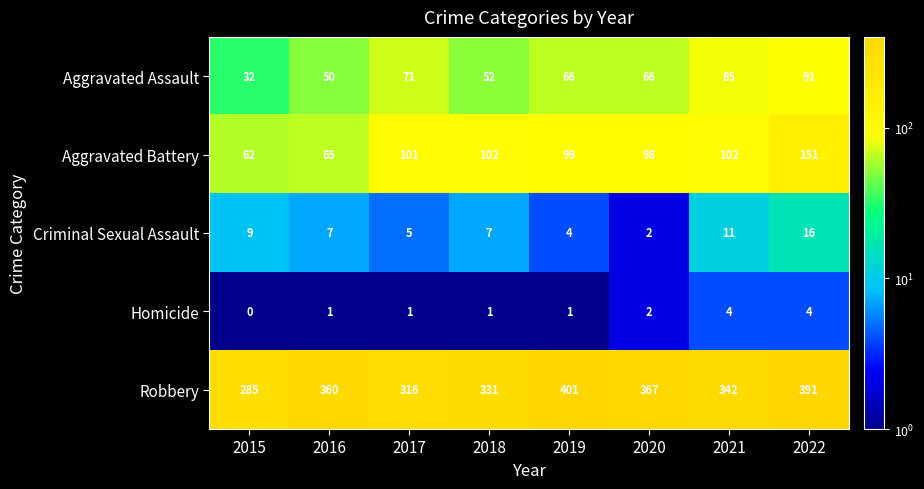

Rank the series at 2022 from lowest to highest value.

Homicide, Criminal Sexual Assault, Aggravated Assault, Aggravated Battery, Robbery